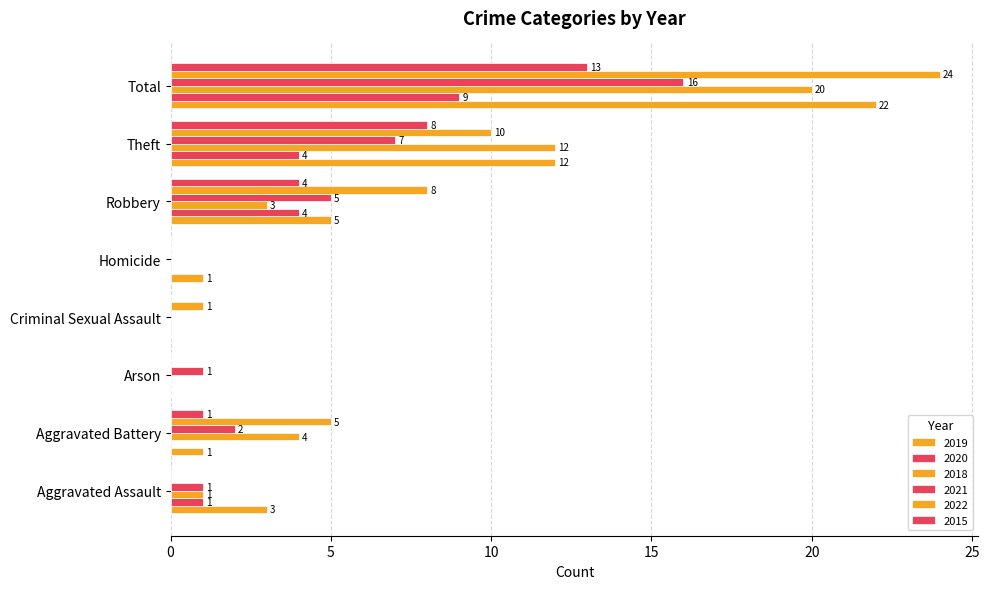

Which label corresponds to the smallest value in the chart?

Arson